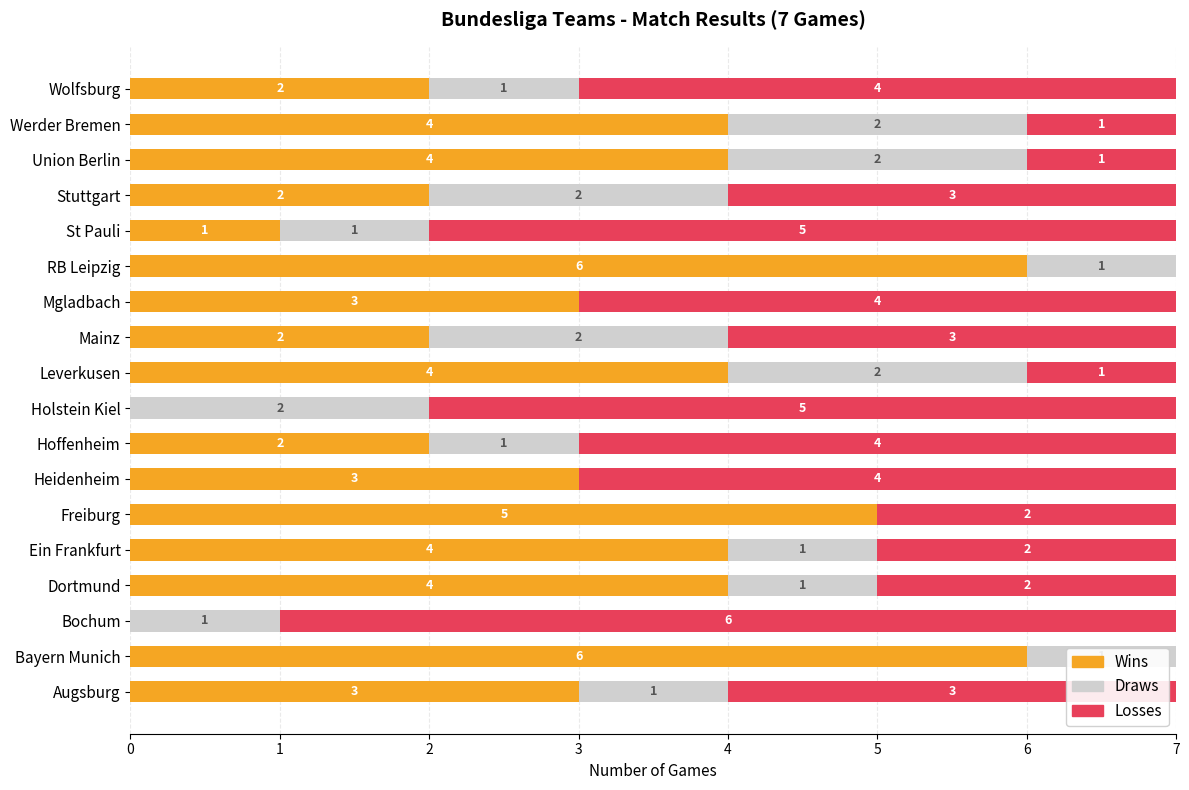

Read the Wins value at Heidenheim.

3